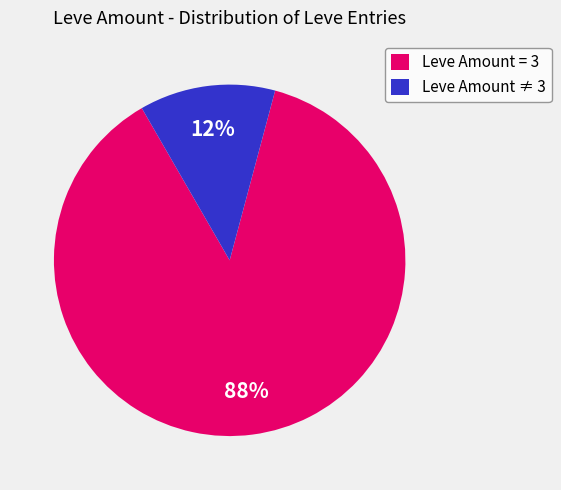

The Leve Amount = 3 slice represents 88% of the pie. True or false?

True